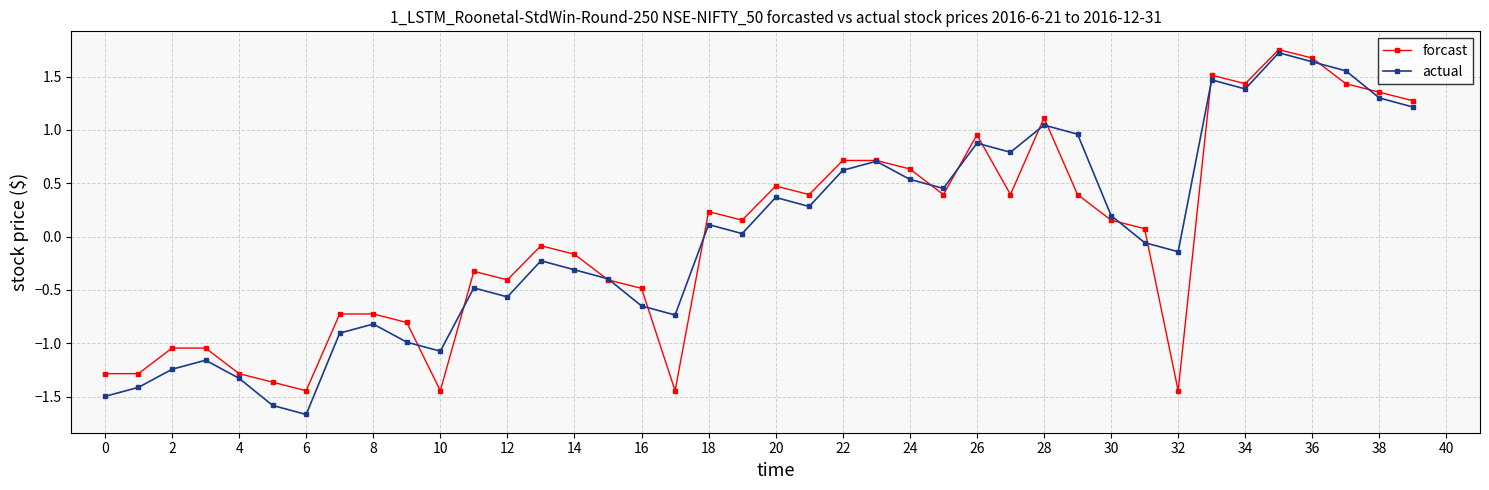

True or false: actual has more than 0 points higher than both neighbors.

True